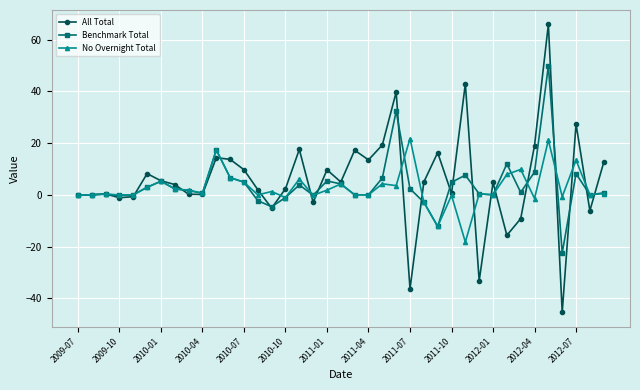

True or false: Benchmark Total has more than 2 points higher than both neighbors.

True